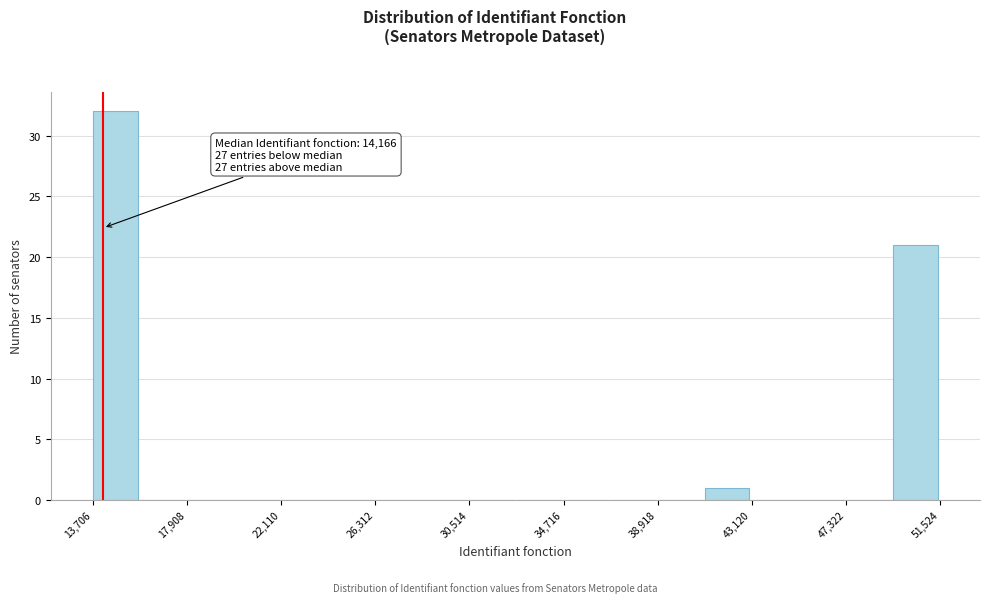

Which range on the x-axis has the tallest bar?

13500 to 16000